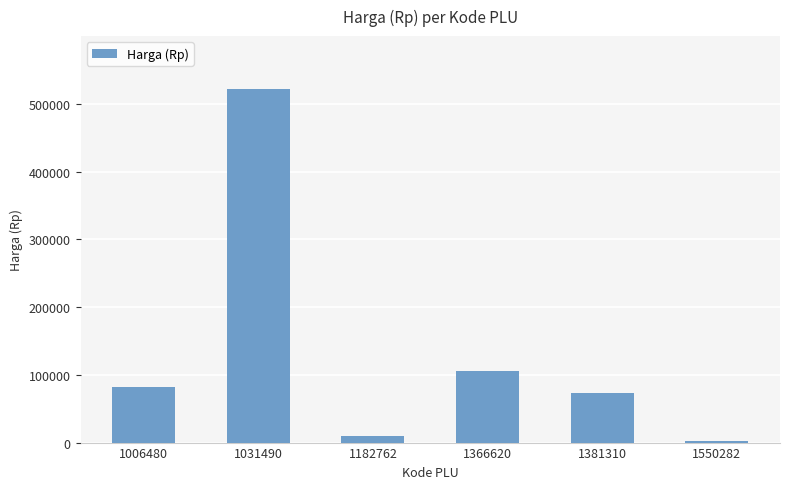

At which category does the chart reach its minimum across all series?

1550282